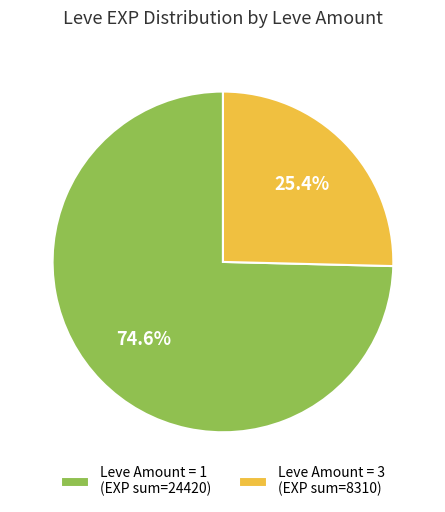

Between Leve Amount = 1 (EXP sum=24420) and Leve Amount = 3 (EXP sum=8310), which is larger?

Leve Amount = 1 (EXP sum=24420)